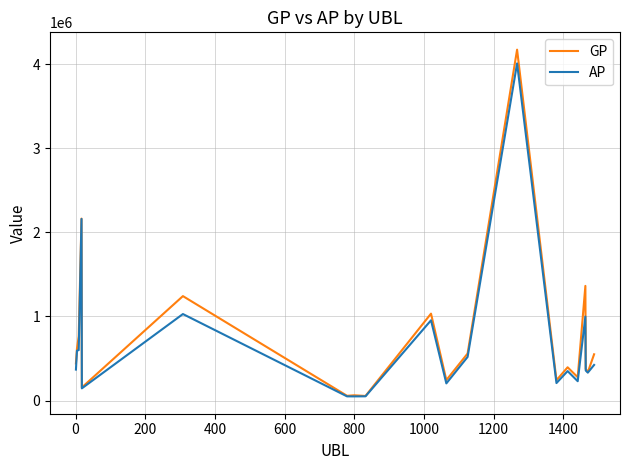

Rank the series by their maximum value, from lowest to highest.

AP, GP